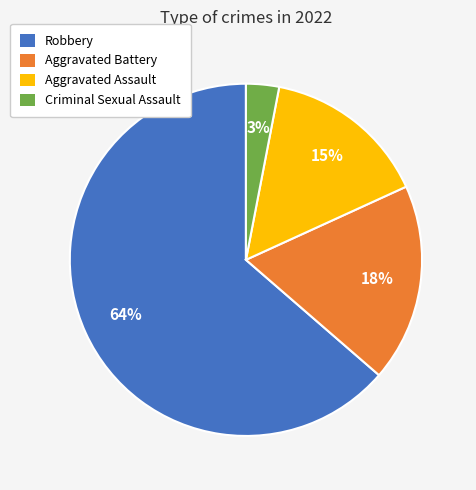

What is the majority slice?

Robbery